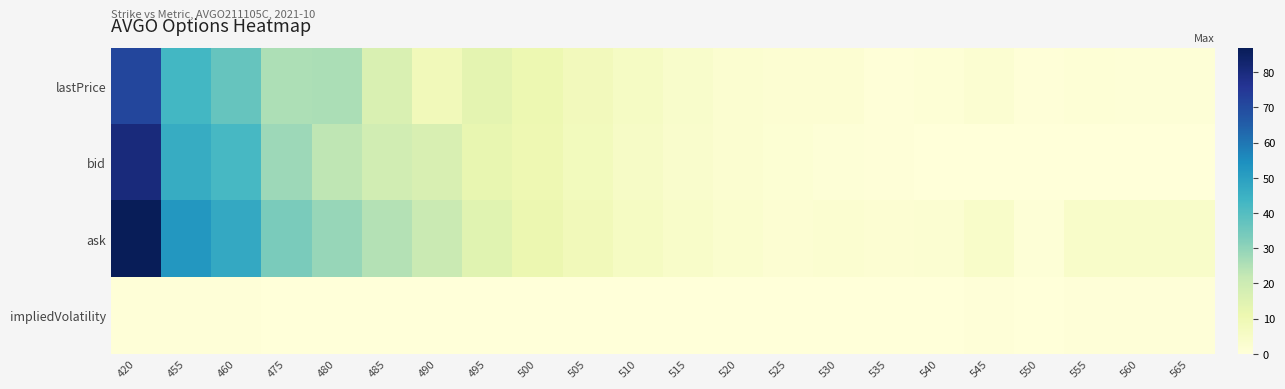

Reading left to right, transcribe all the data shown in this chart.

lastPrice: 420=71.2	455=43.0	460=37.0	475=25.6	480=26.0	485=16.5	490=8.2	495=13.3	500=10.8	505=8.0	510=5.7	515=3.9	520=2.6	525=1.8	530=1.8	535=0.7	540=1.2	545=2.2	550=0.5	555=1.1	560=0.7	565=0.8
bid: 420=80.4	455=46.3	460=42.3	475=27.9	480=23.0	485=18.9	490=16.8	495=12.3	500=10.5	505=7.7	510=5.3	515=3.7	520=2.5	525=1.6	530=0.9	535=0.6	540=0.3	545=0.1	550=0.1	555=0.1	560=0.0	565=0.0
ask: 420=86.9	455=52.3	460=47.2	475=33.4	480=29.0	485=24.5	490=20.8	495=14.4	500=11.1	505=8.3	510=6.0	515=4.1	520=2.8	525=1.9	530=2.6	535=1.9	540=2.1	545=4.4	550=0.8	555=4.4	560=4.4	565=4.4
impliedVolatility: 420=0.6	455=0.4	460=0.4	475=0.3	480=0.3	485=0.3	490=0.3	495=0.2	500=0.2	505=0.2	510=0.2	515=0.2	520=0.2	525=0.2	530=0.2	535=0.2	540=0.3	545=0.4	550=0.2	555=0.4	560=0.4	565=0.5